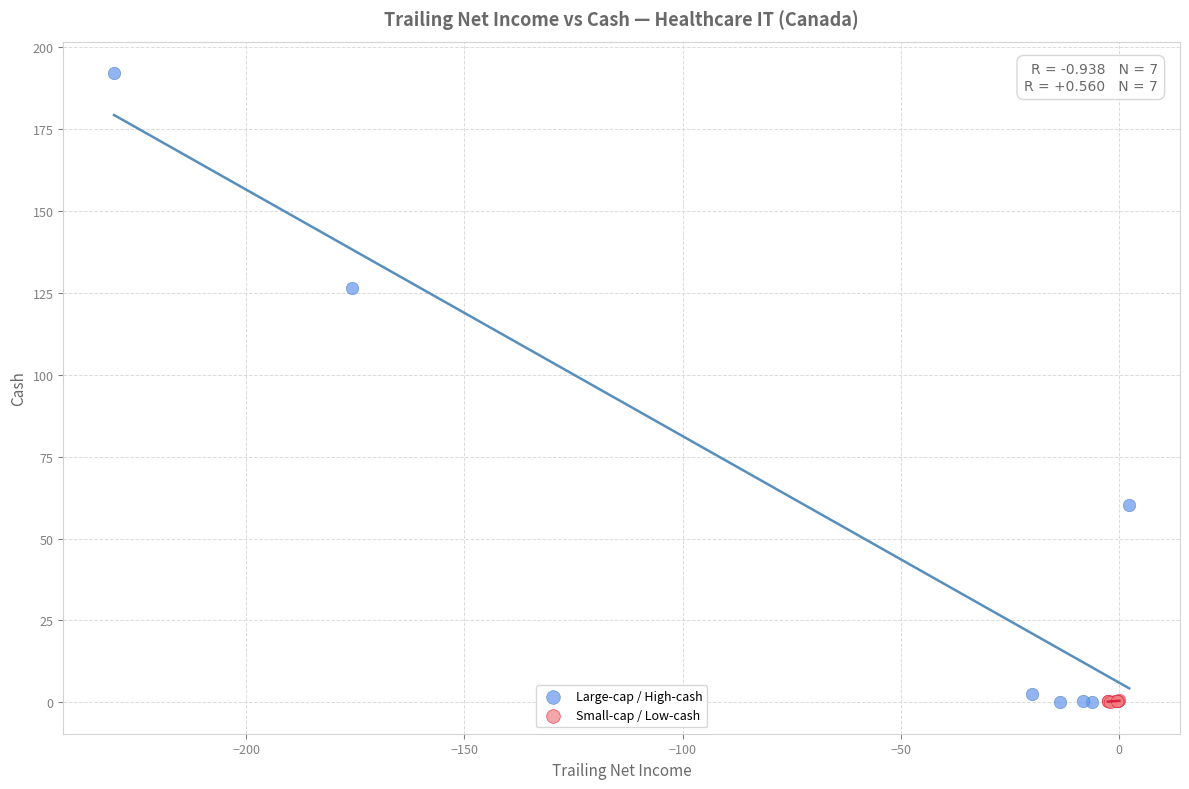

Which series has the largest Y range (max minus min)?

Large-cap / High-cash